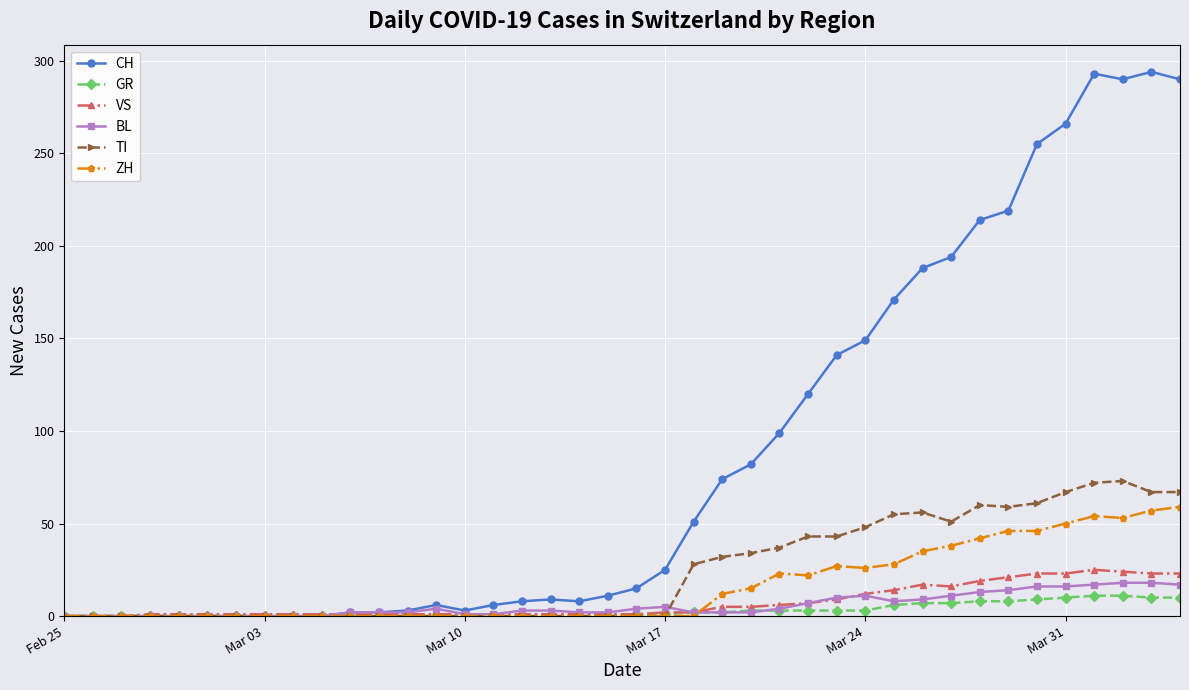

Which series has the largest total across all categories?

CH